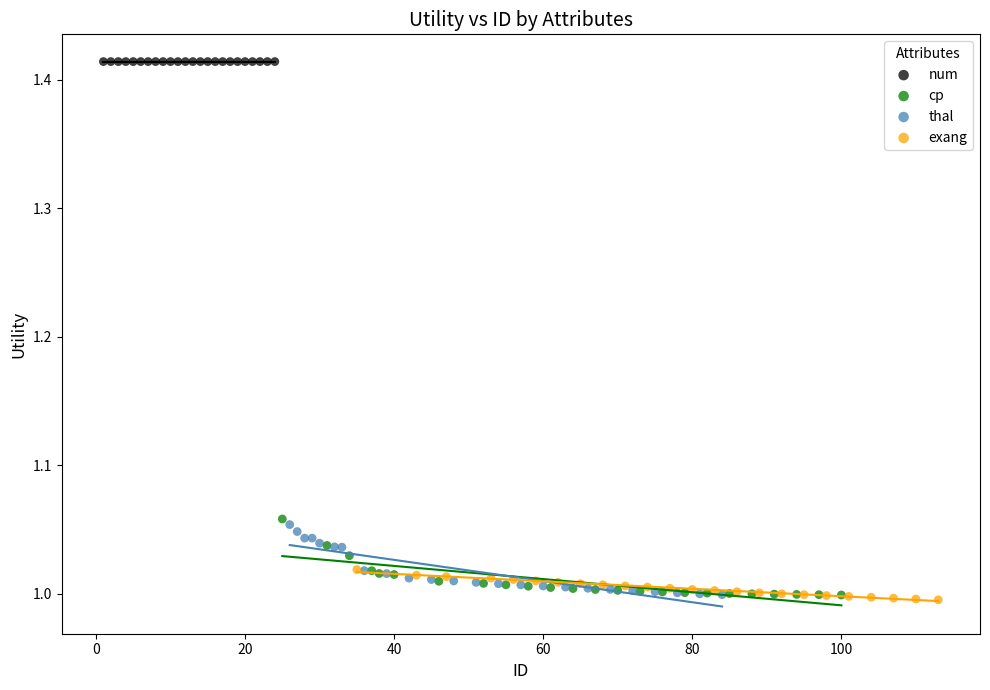

Which series reaches the maximum Y coordinate?

num